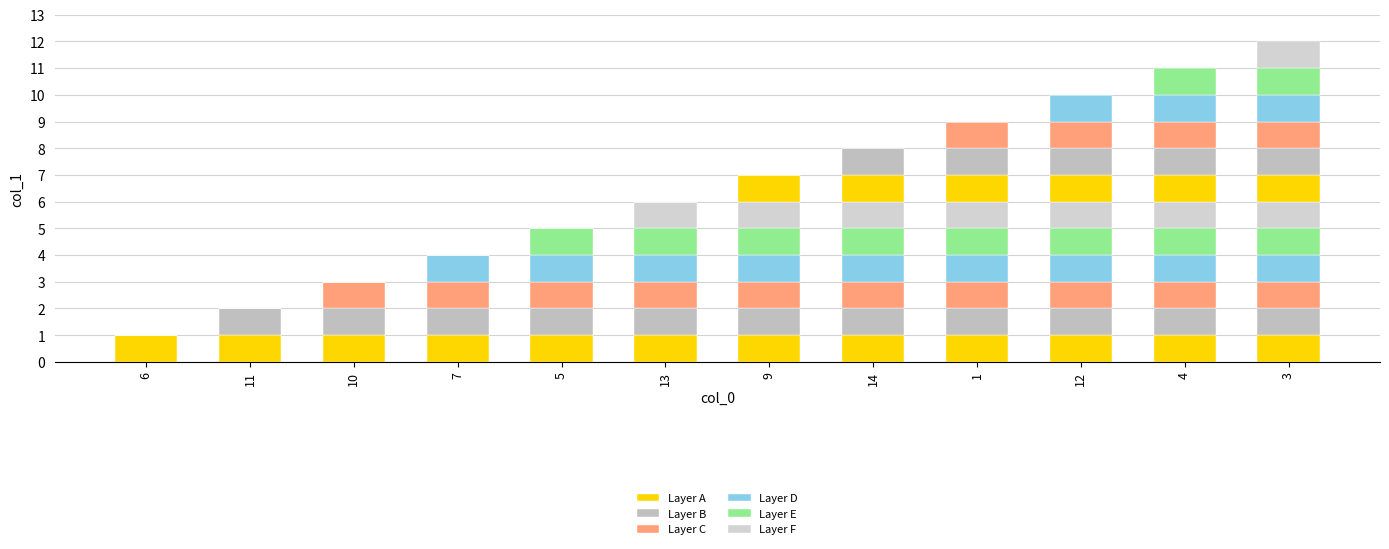

What is the label of the 4th bar from the right?

1